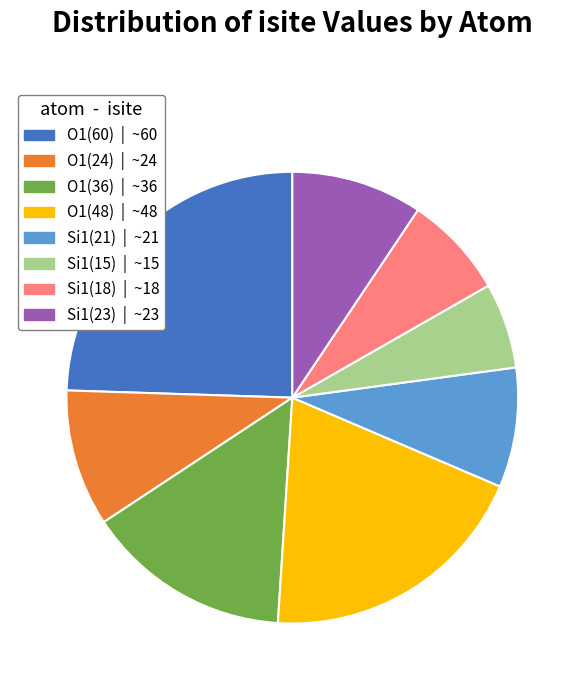

What is the ratio of the value at O1(24) | ~24 to the value at O1(48) | ~48?

0.5